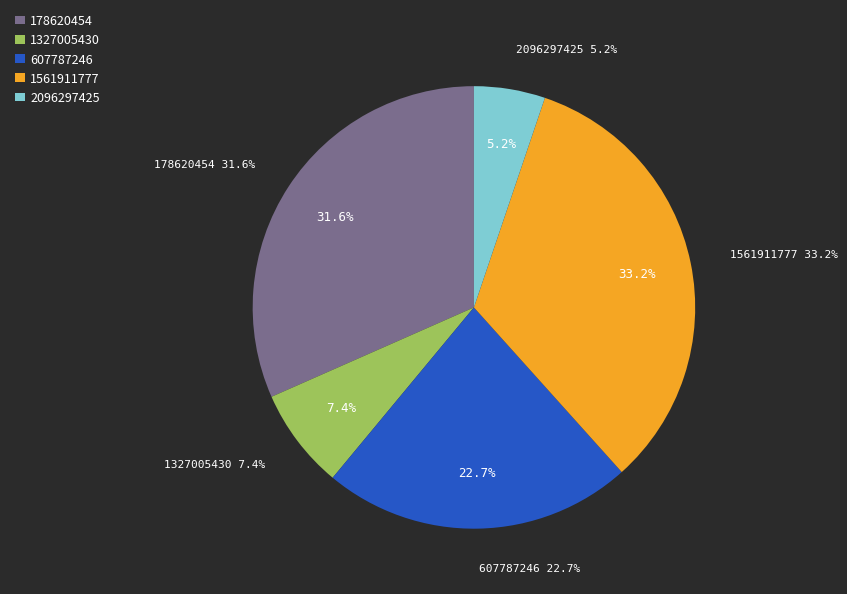

What is the change in value from 1561911777 to 2096297425?

-581